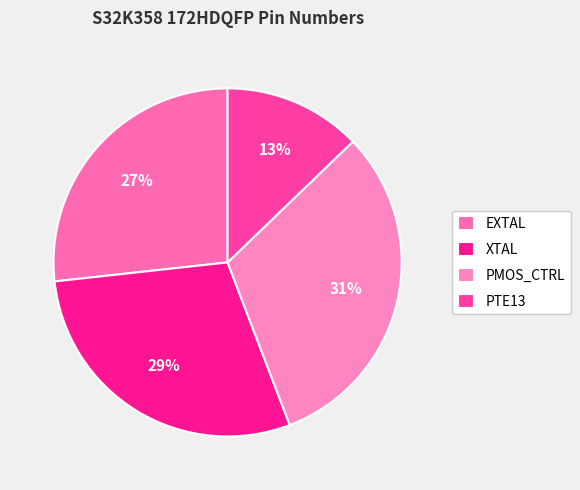

How many segments does this pie chart have?

4